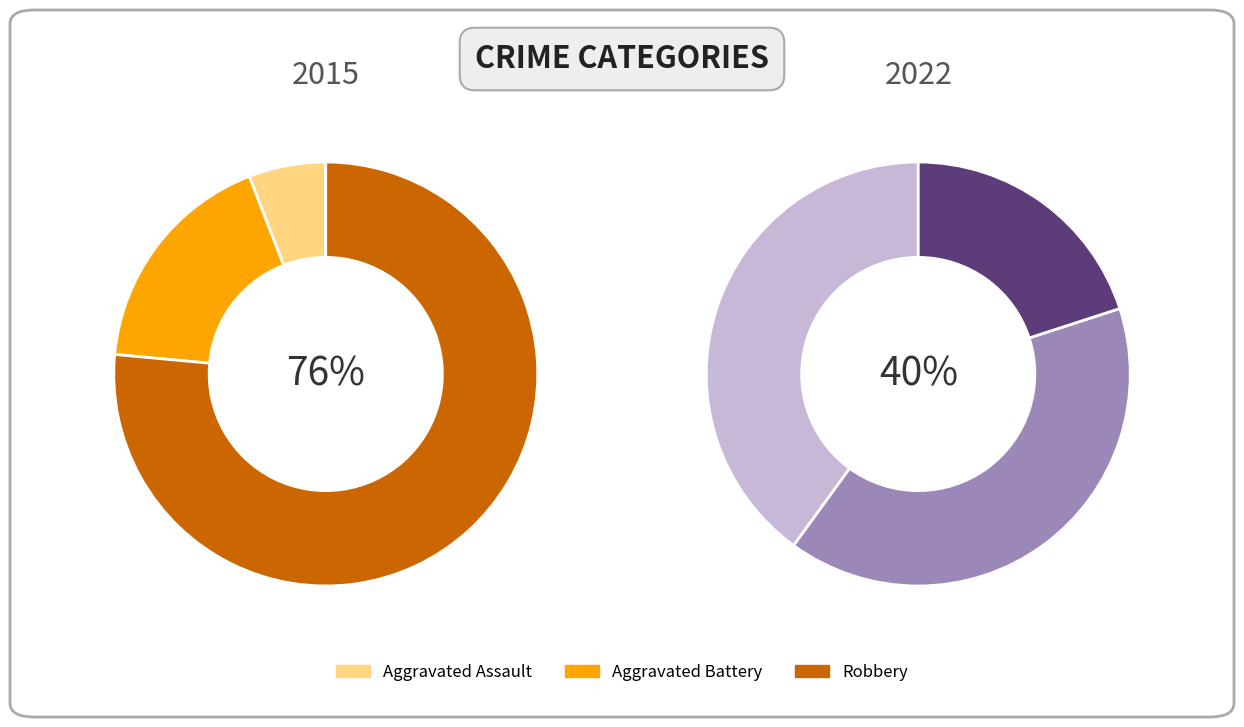

Does Robbery account for over 50% of the chart?

Yes